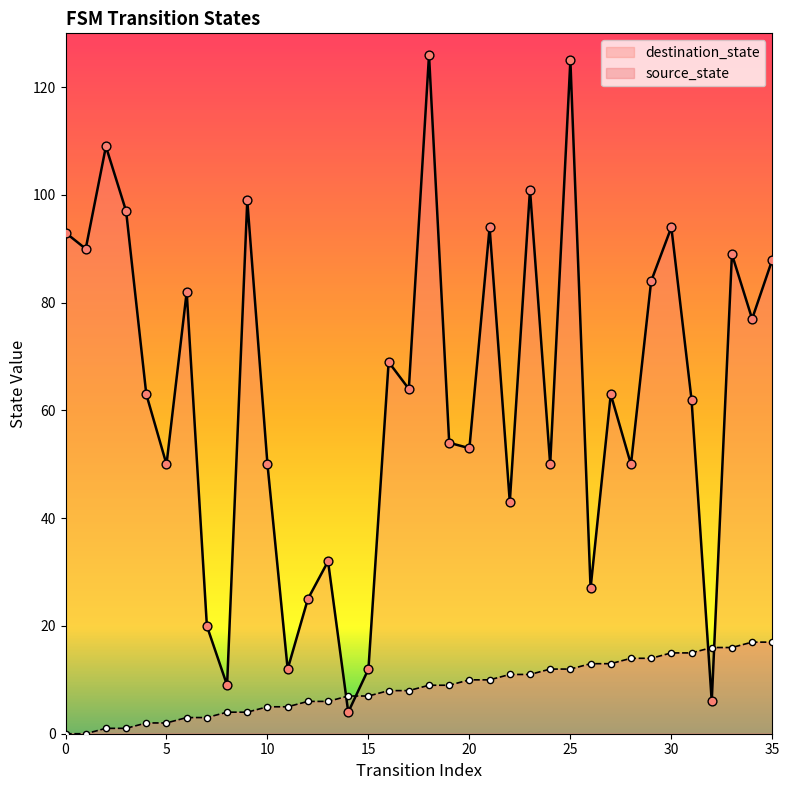

What are all the series names shown in the legend?

destination_state, source_state